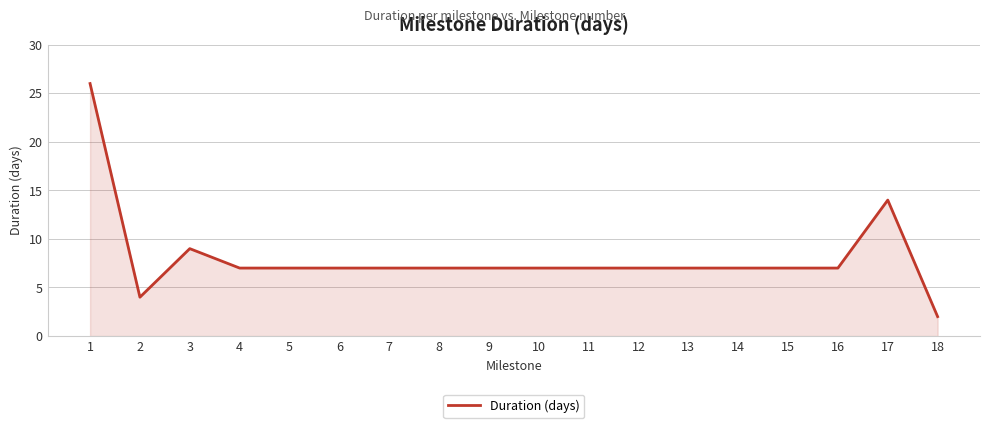

Reading left to right, transcribe all the data shown in this chart.

26	4	9	7	7	7	7	7	7	7	7	7	7	7	7	7	14	2